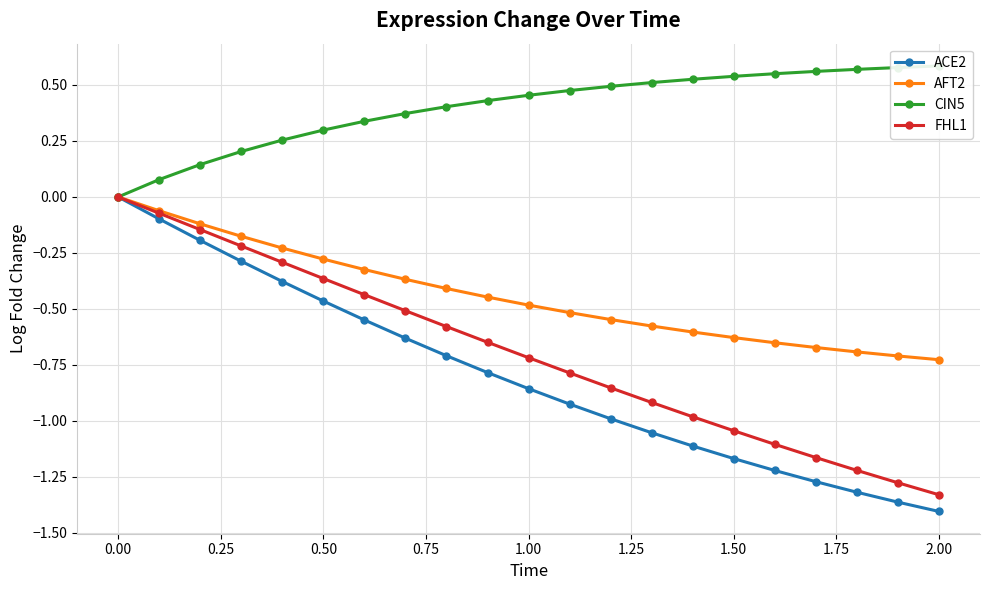

What is the minimum value shown in the chart?

-1.4